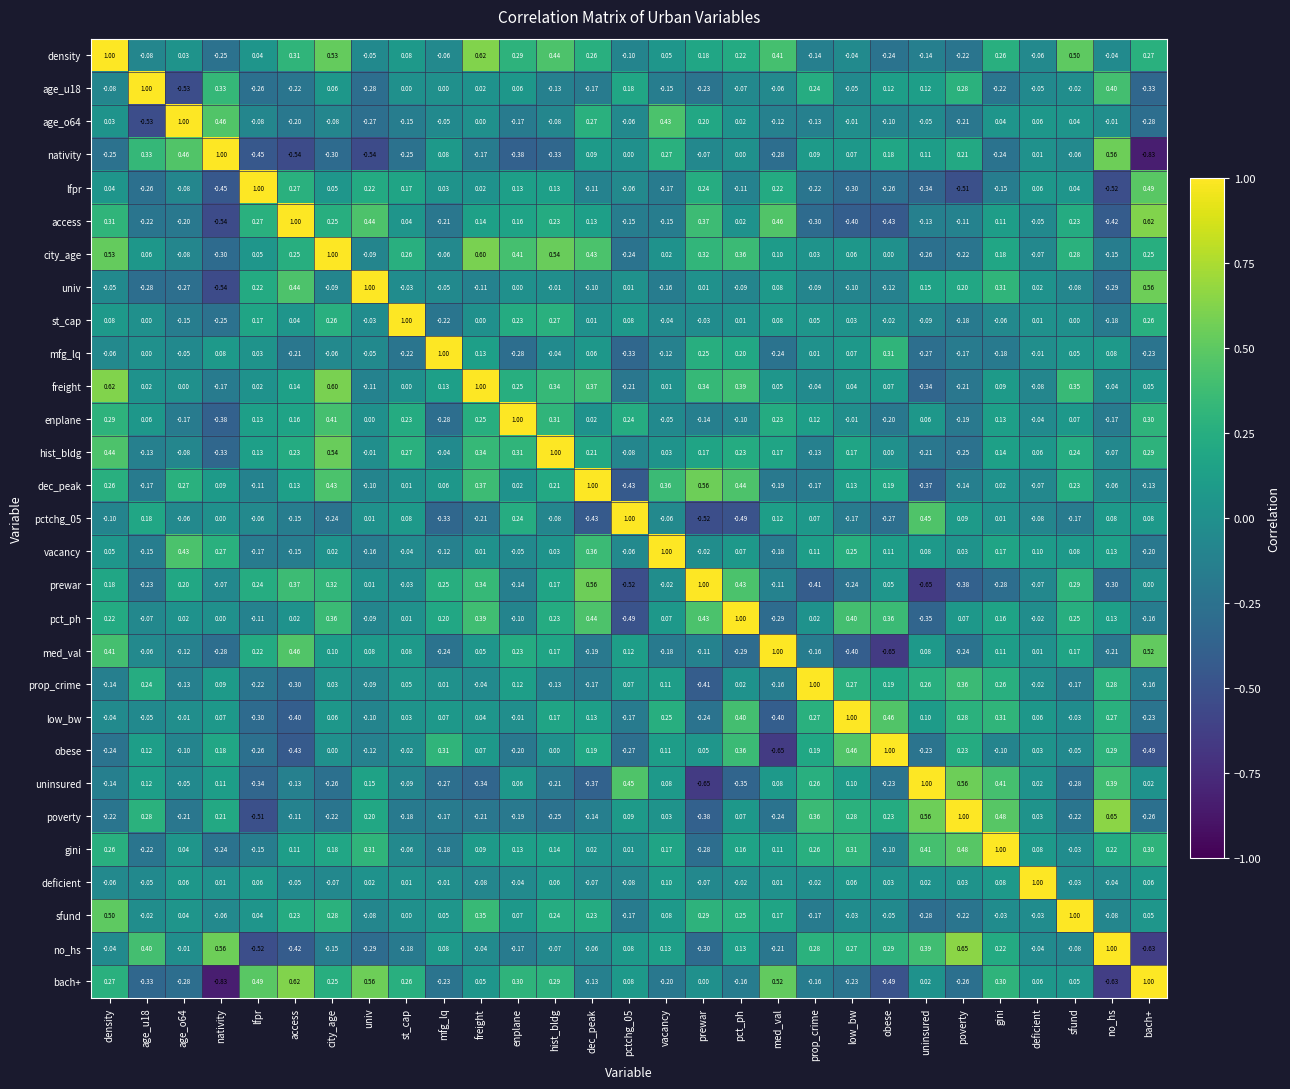

Which series has the largest total across all categories?

city_age